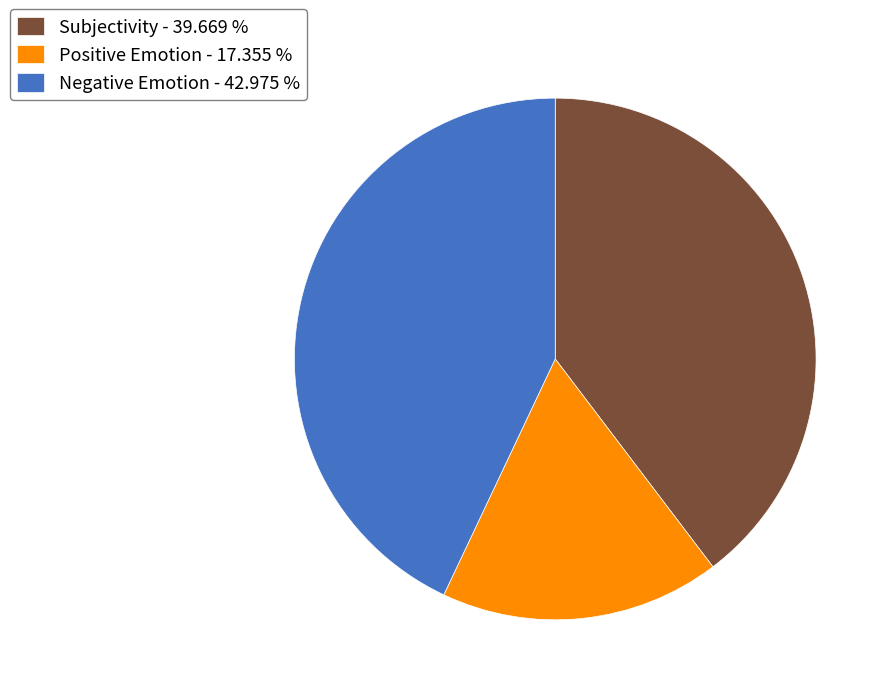

Is Subjectivity - 39.669 % the majority of the pie?

No